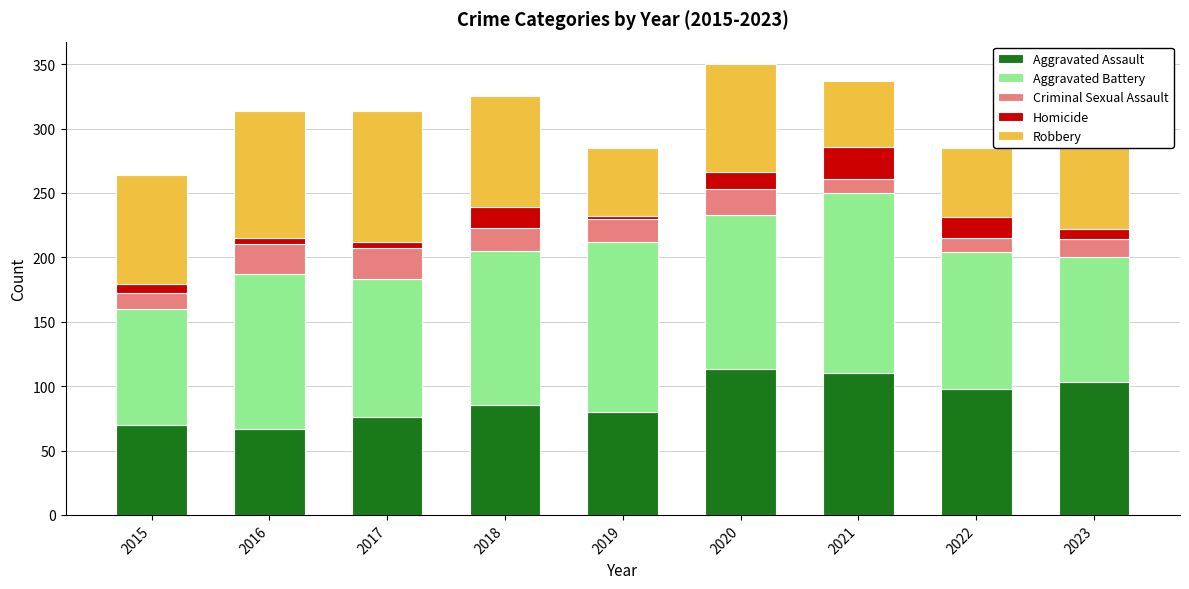

What is the lowest value of the Aggravated Assault series?

67